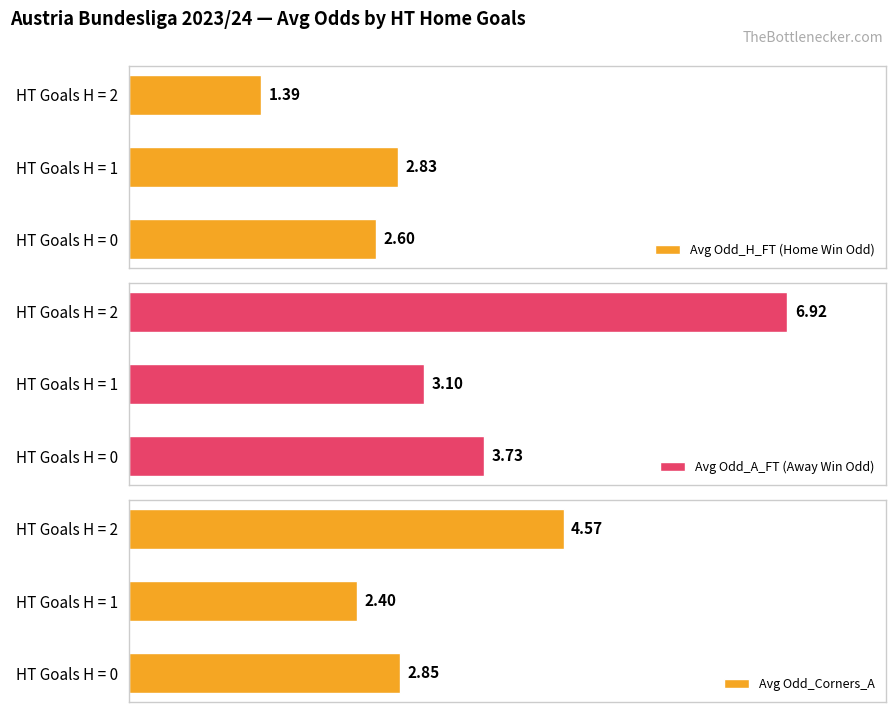

List the labels in order of Avg Odd_H_FT (Home Win Odd) value, smallest first.

HT Goals H = 2, HT Goals H = 0, HT Goals H = 1